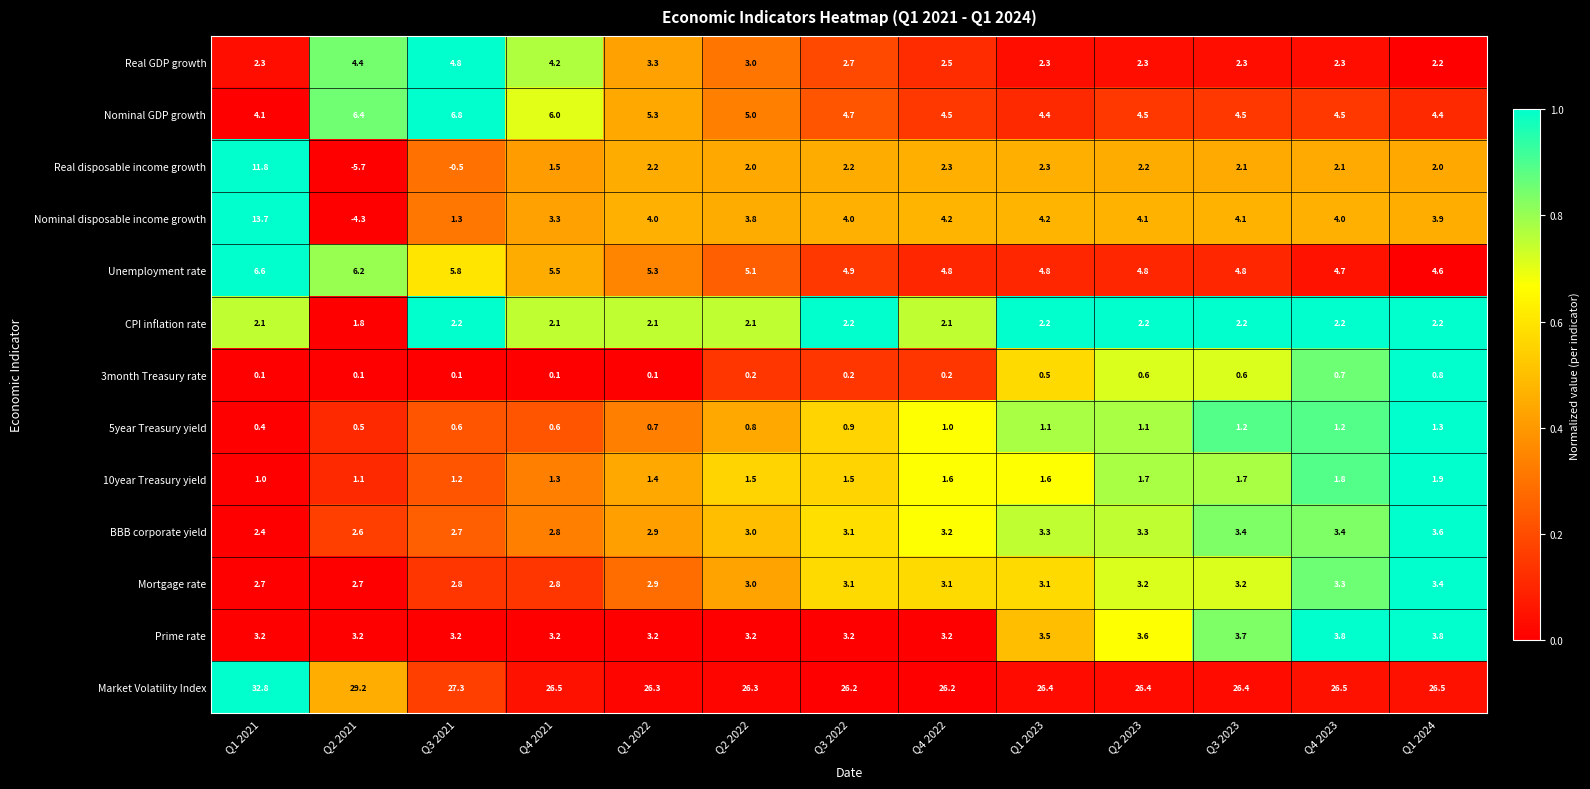

Is the value of Mortgage rate at Q1 2024 greater than the value of BBB corporate yield at Q3 2022?

Yes